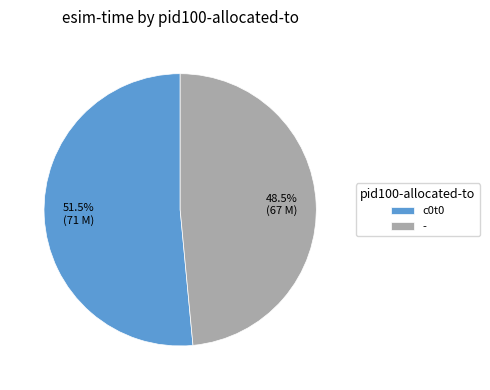

Which category has the smallest portion of the pie?

-